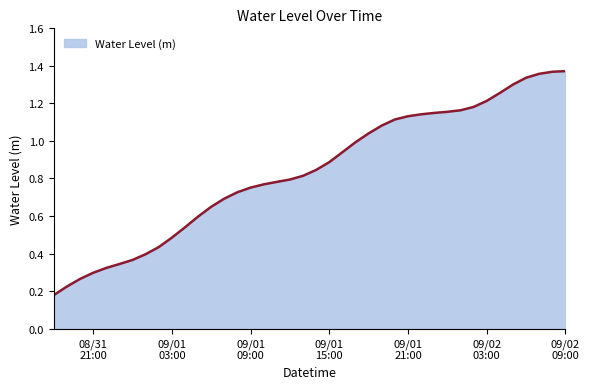

Does the chart display data point markers on the line(s)?

No